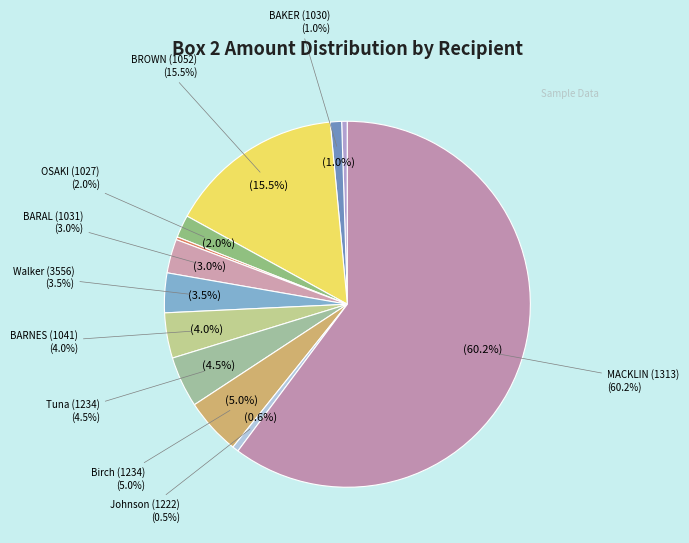

Which has a higher value, 387-12-3556 or 555-22-1234?

555-22-1234